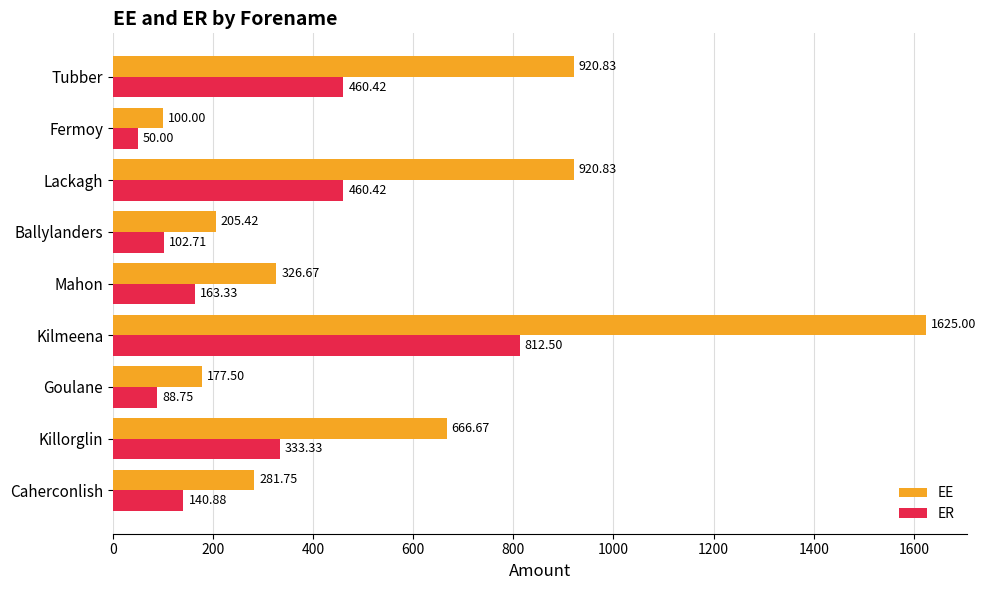

What is the difference between the maximum and minimum values in the EE series?

1525.0